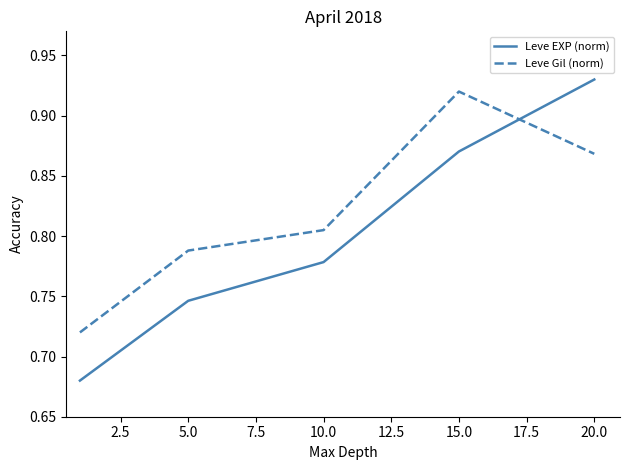

Which series has the widest spread of values?

Leve EXP (norm)